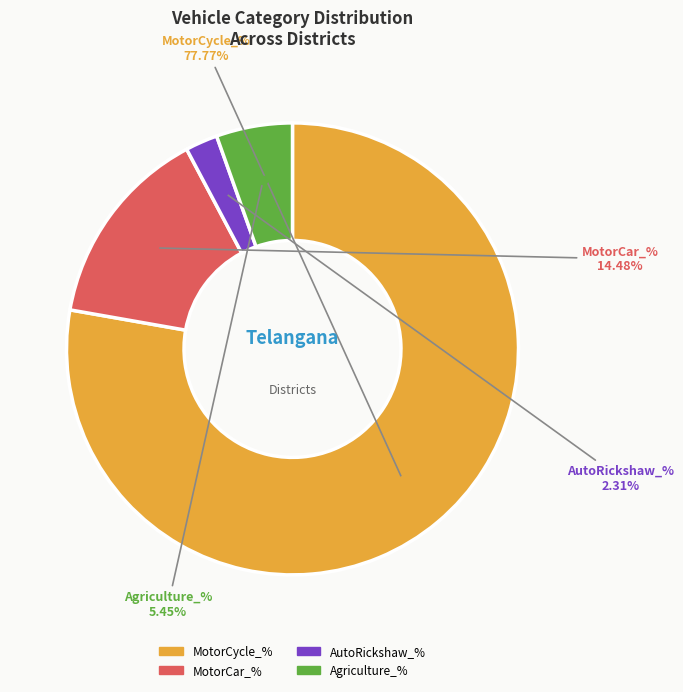

Is there a majority slice in this chart?

Yes